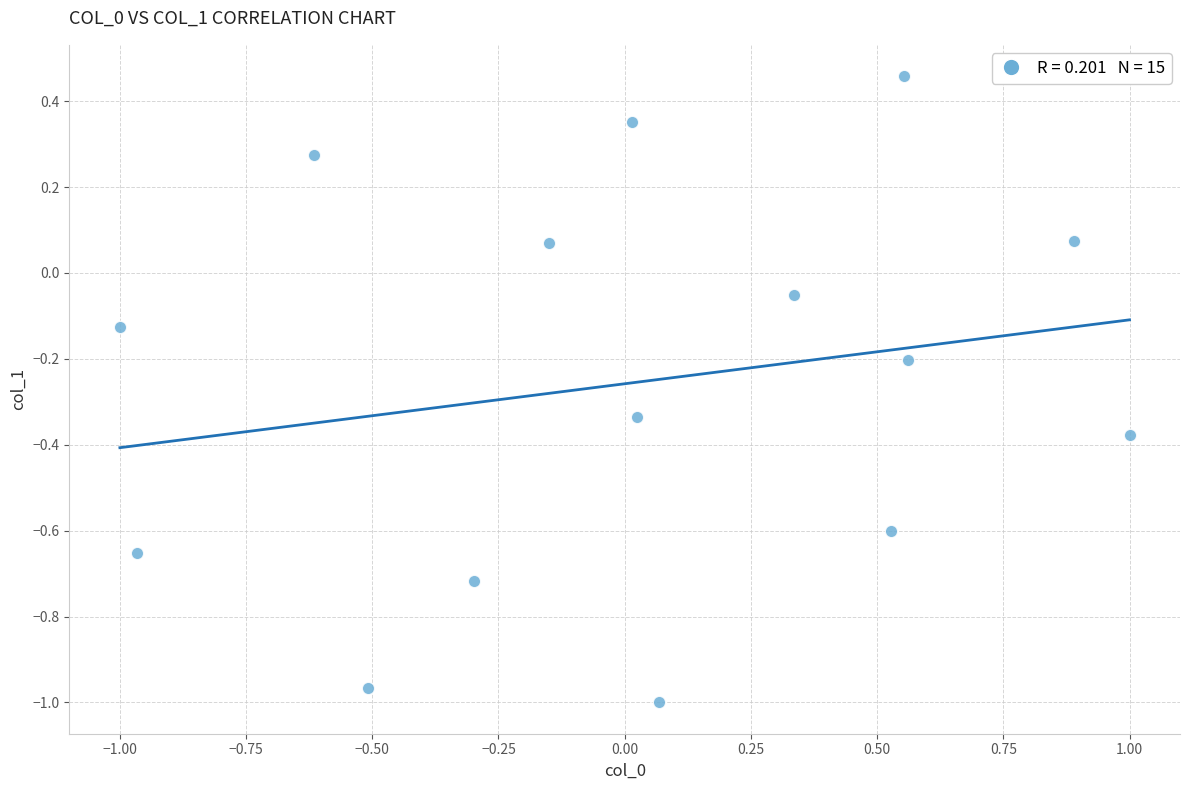

What is the range of Y values (max minus min)?

1.5